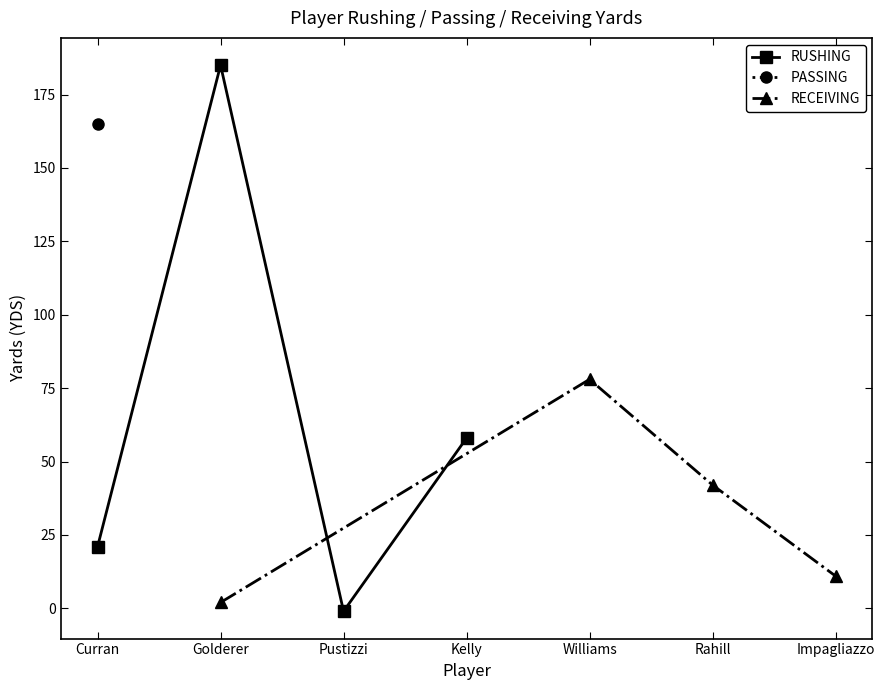

What is the value of the RUSHING point at the 4th from the left?

58